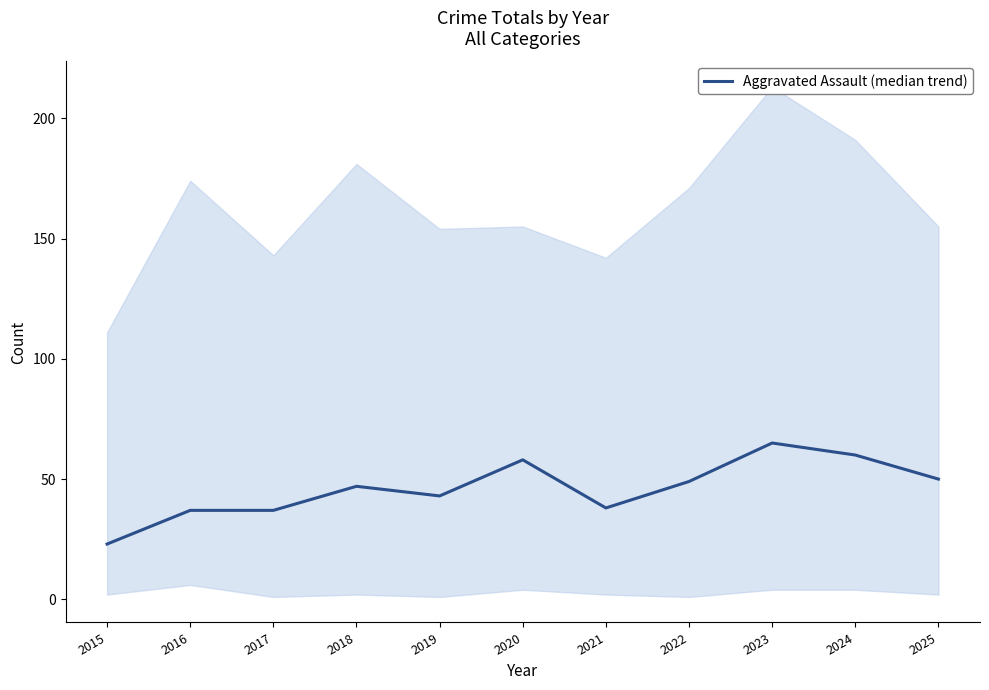

What is the ratio of the value at 2020 to the value at 2015?

2.5